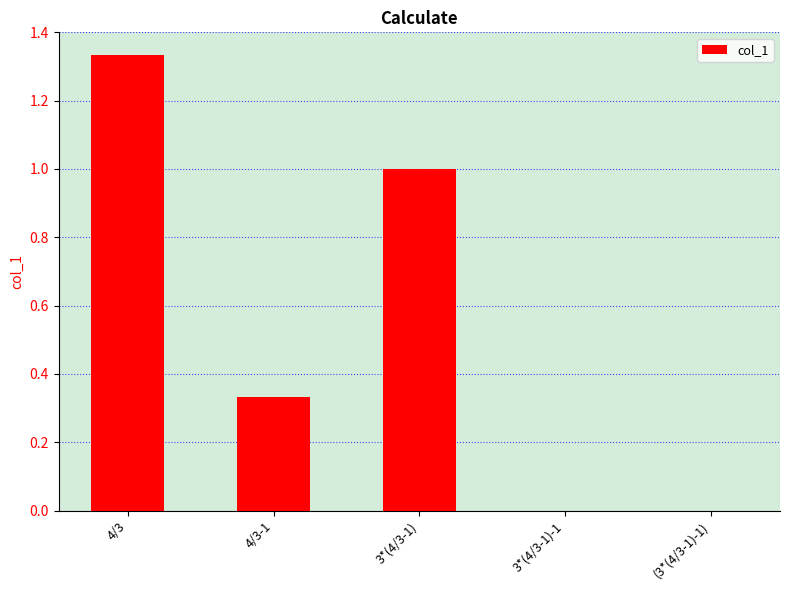

Are the bars grouped side by side (vs. stacked)?

No